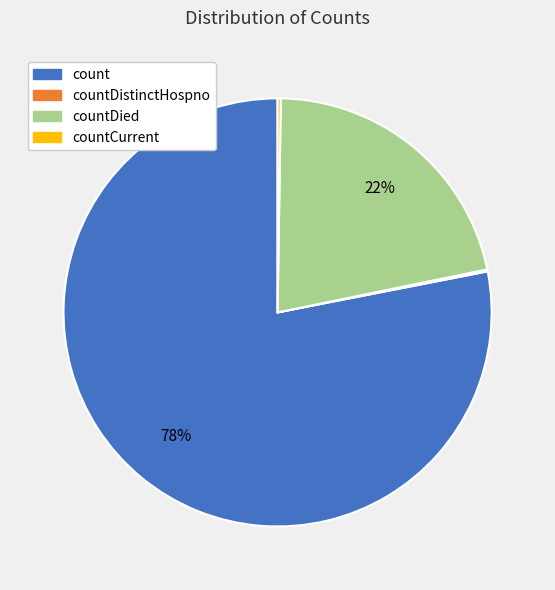

True or false: countDied accounts for 22% of the total.

True